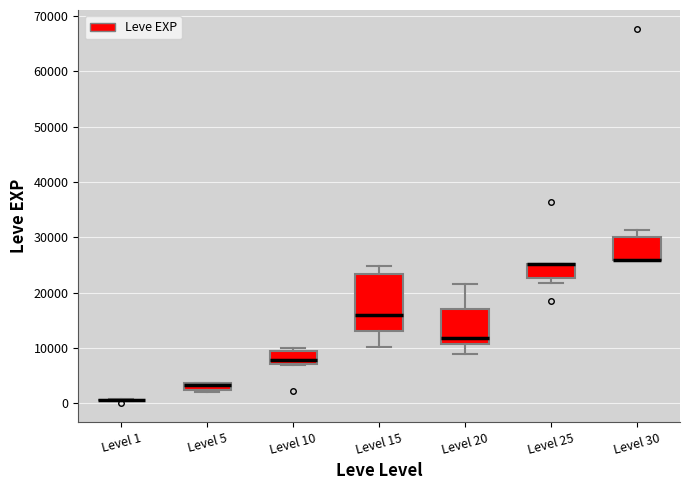

Comparing the boxes themselves (not the whiskers), which one is the tallest?

Level 15